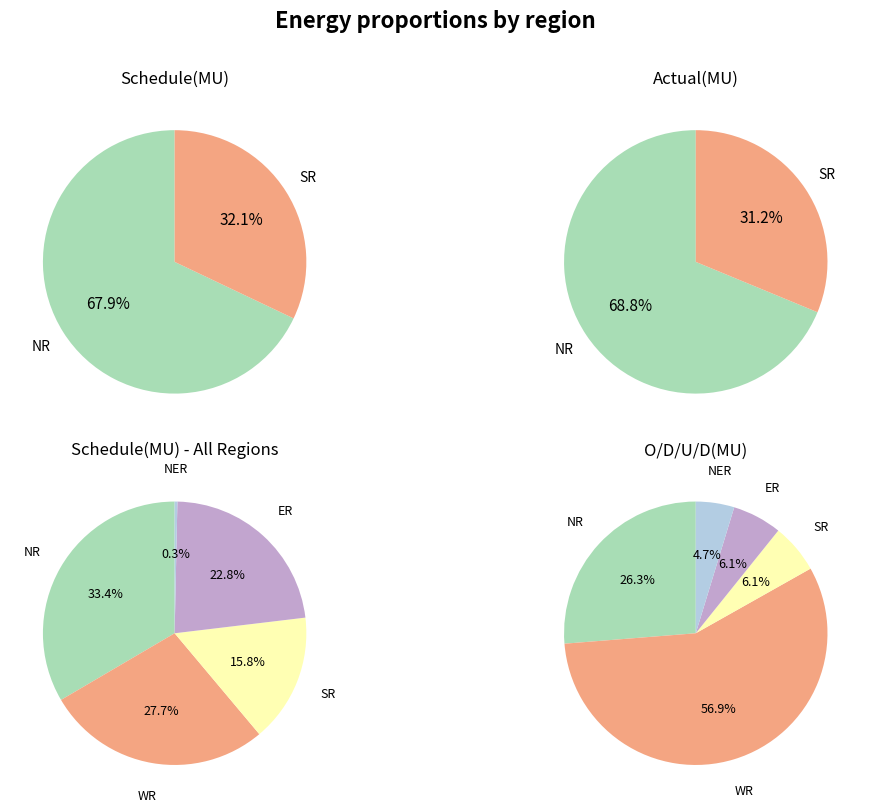

Which slice is the largest?

NR